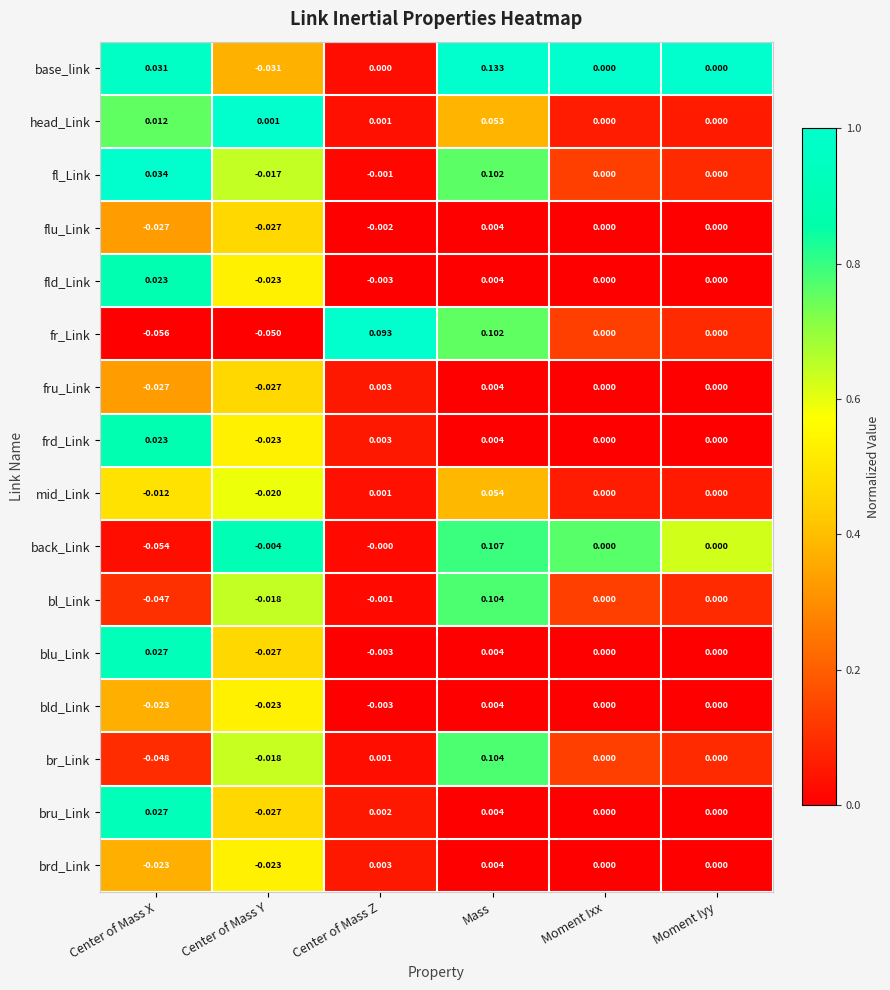

At which label does frd_Link first exceed 0?

Center of Mass X